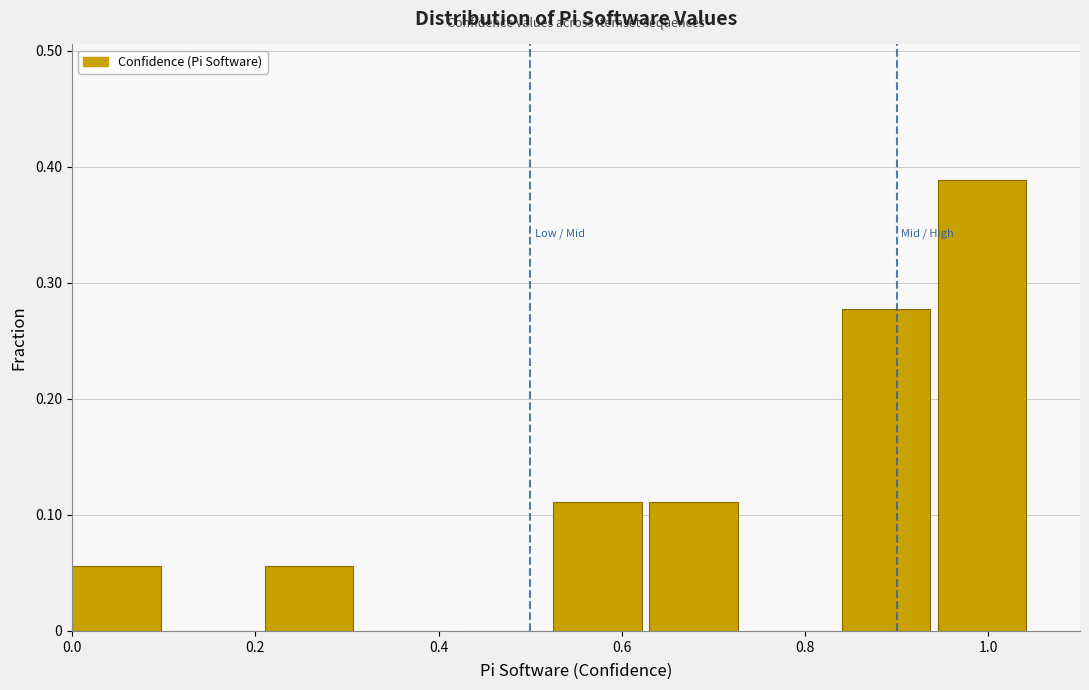

How tall is the bar that spans 0.945 to 1.050 on the x-axis? Neither the bar edges nor the heights are printed on the chart, so give them approximately, as read against the axes.

0.39